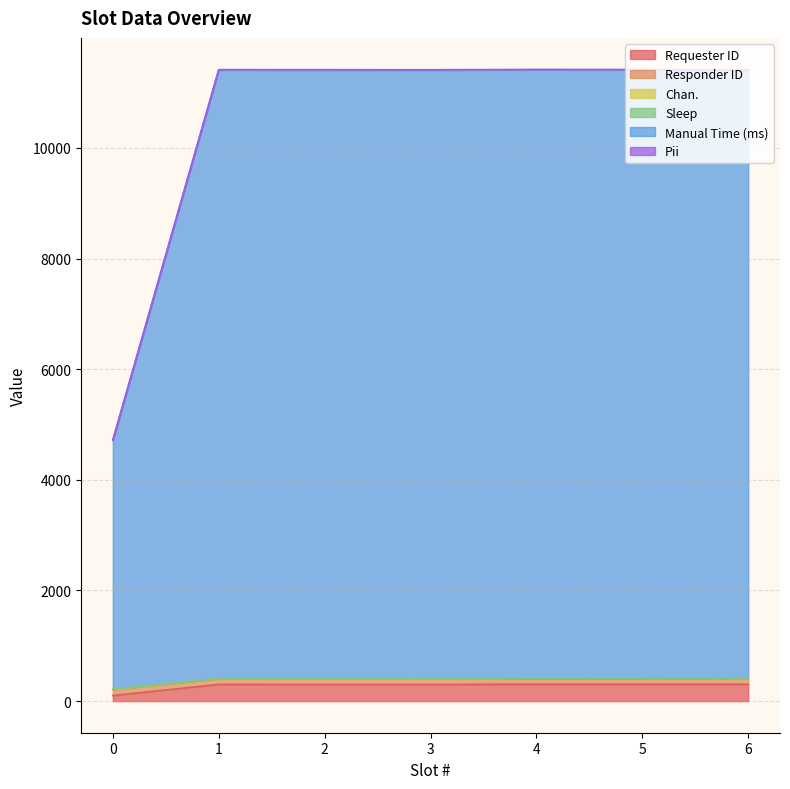

The value of Requester ID at 1 is 303. True or false?

True